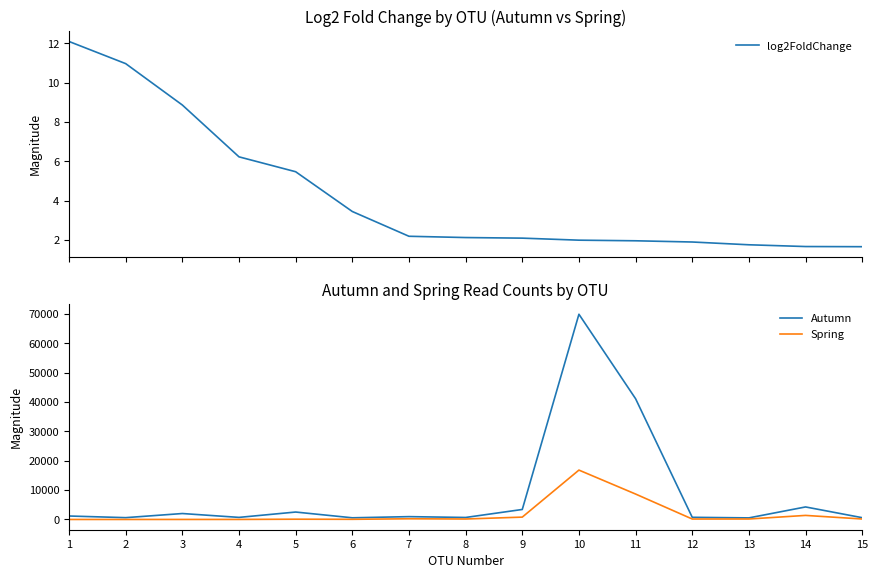

What is the value of the Autumn point at the 4th from the left?

706.0